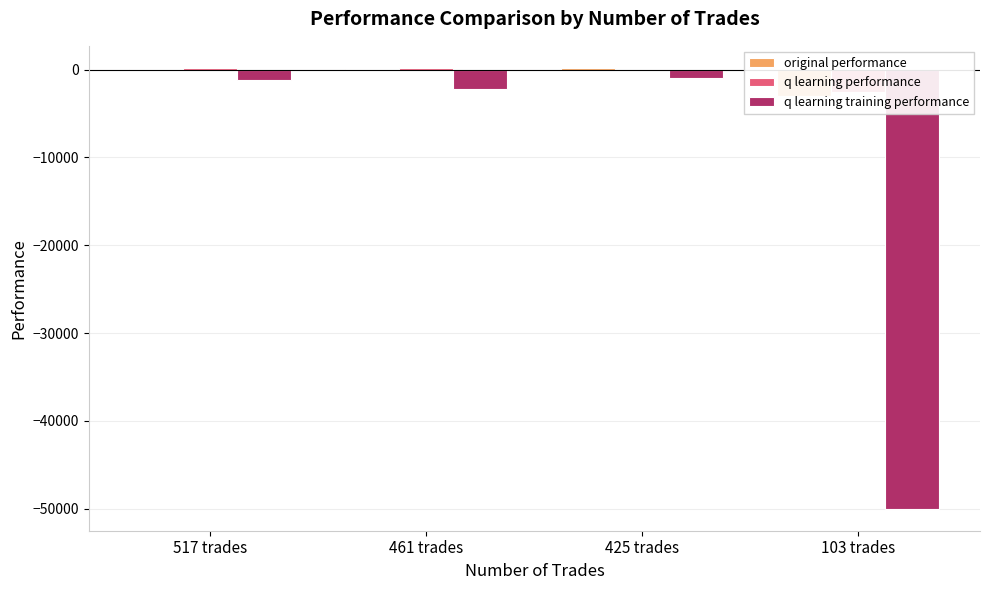

What position from the left is 461 trades?

2